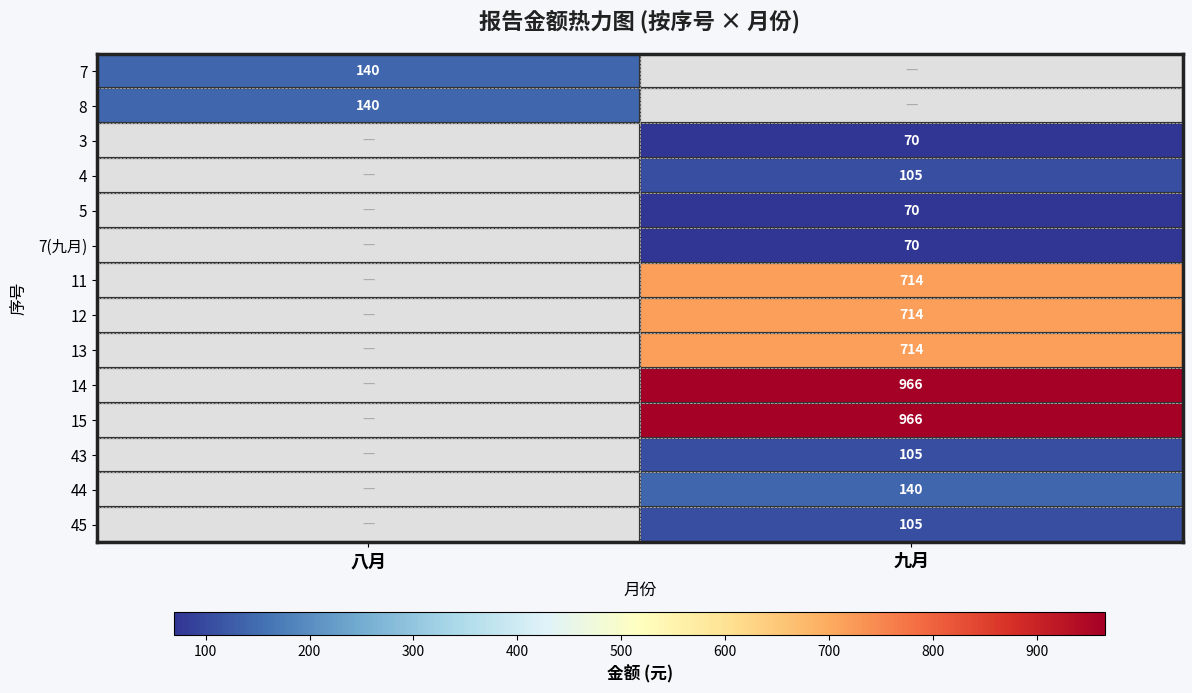

Is it true that 44 equals 140 at 九月?

True